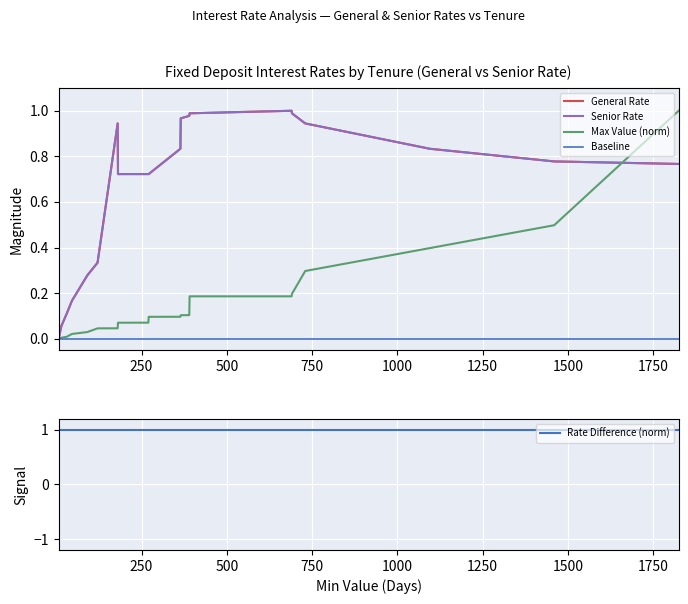

Is this an area chart (filled region under the line)?

No